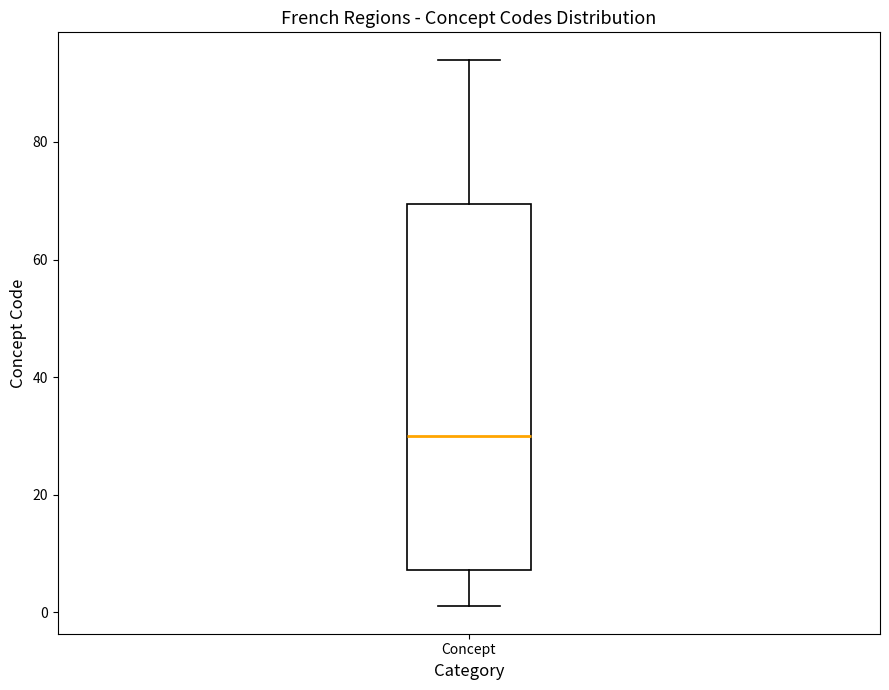

Where does the lower whisker of the box for Concept end on the y-axis? The values are not printed on the chart, so give them approximately, as read against the axis.

2